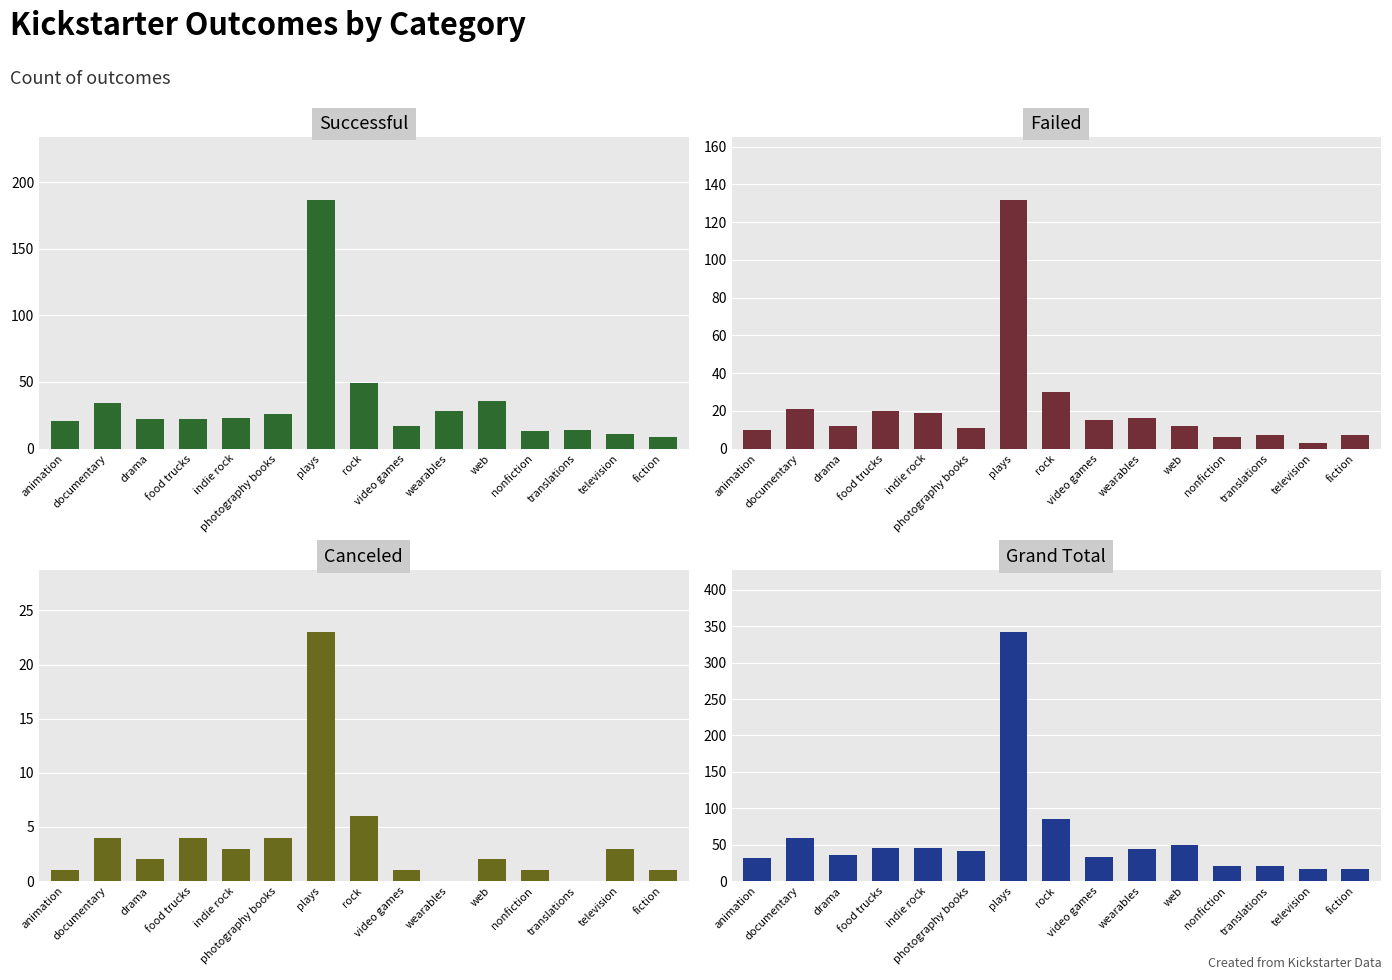

Which series has the largest total across all categories?

Grand Total